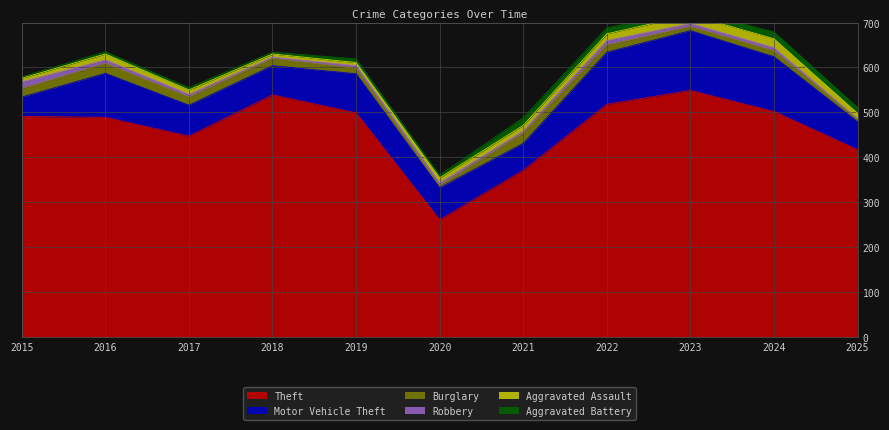

Is the value of Aggravated Battery at 2020 greater than the value of Motor Vehicle Theft at 2022?

No